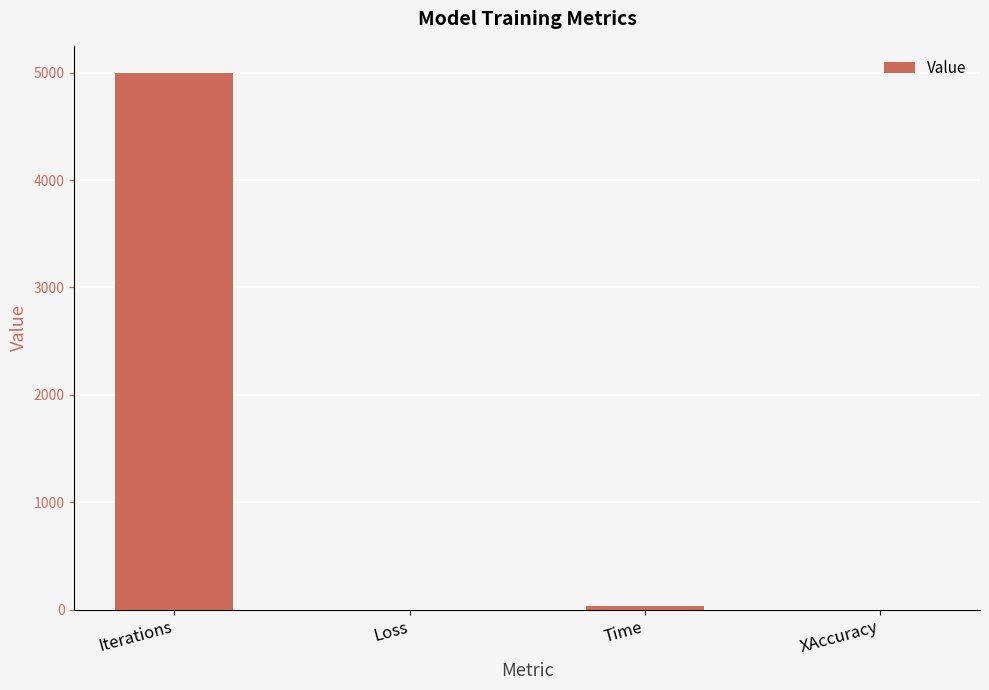

The value at Iterations is 5000.0. True or false?

True